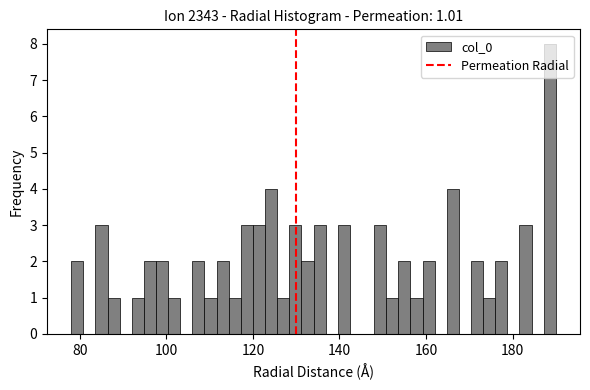

Read against the x-axis, roughly where is the centre of the tallest bar?

188